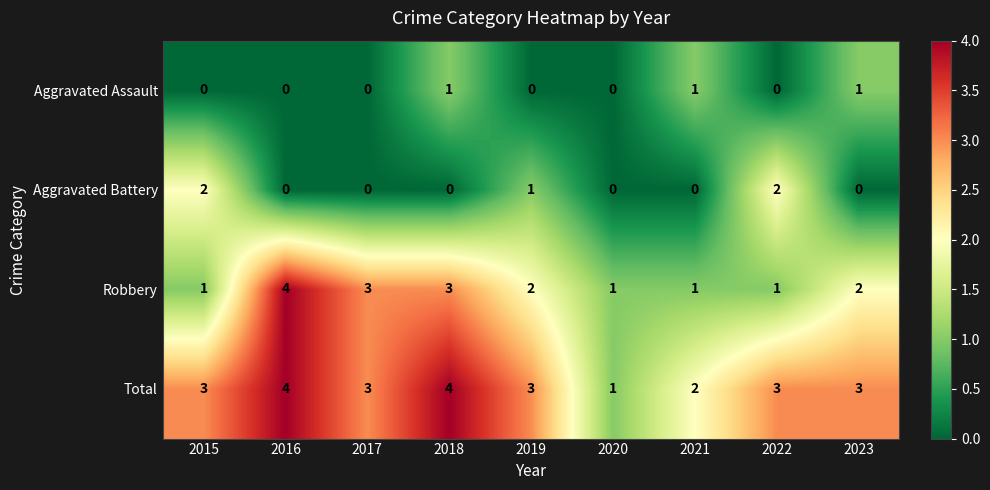

How many distinct data groups are displayed?

4